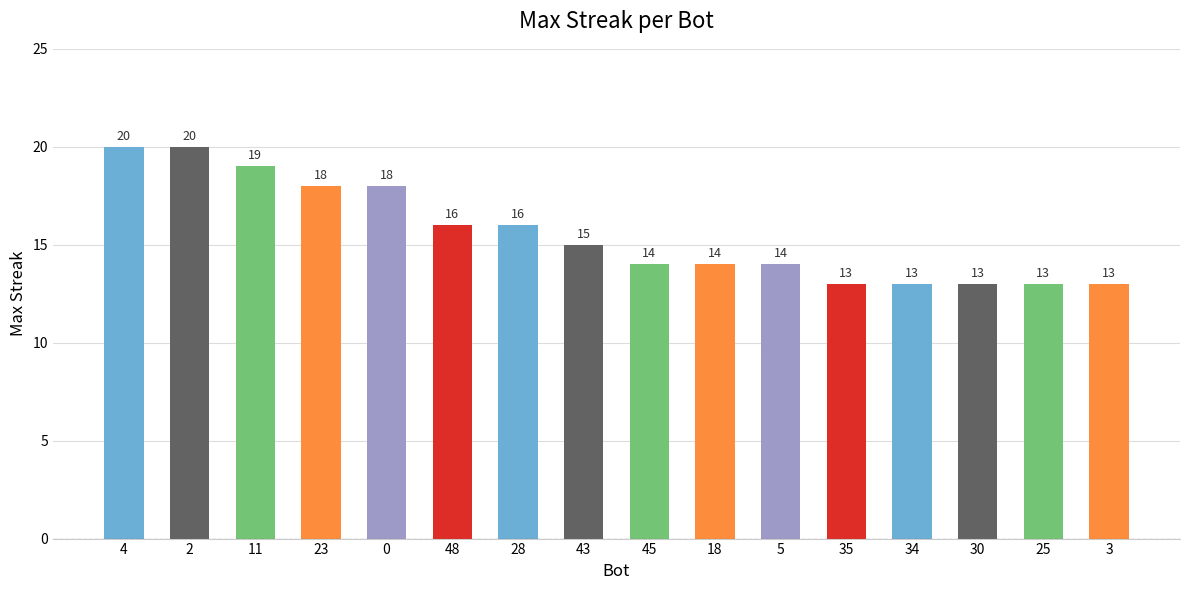

What is the label of the 14th bar from the left?

30